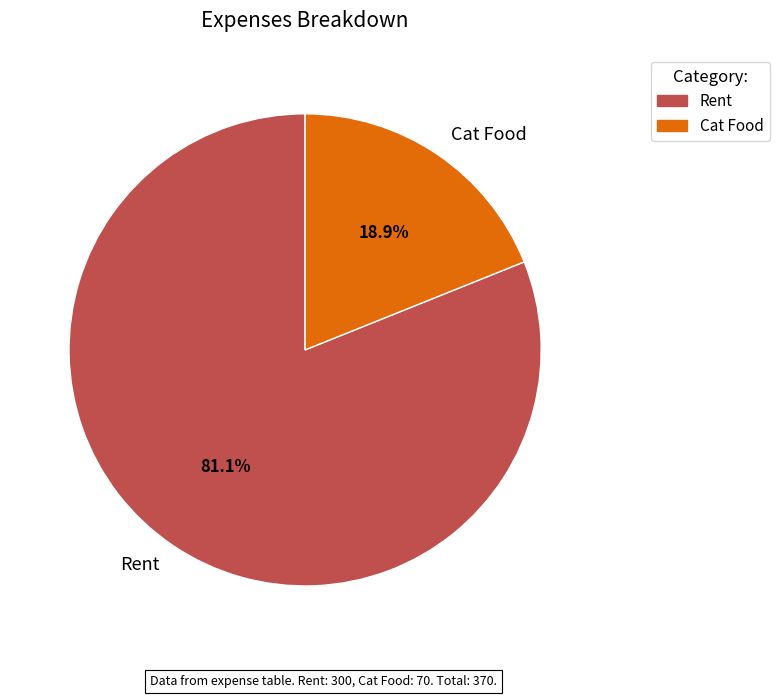

Which slice represents more than half of the pie?

Rent